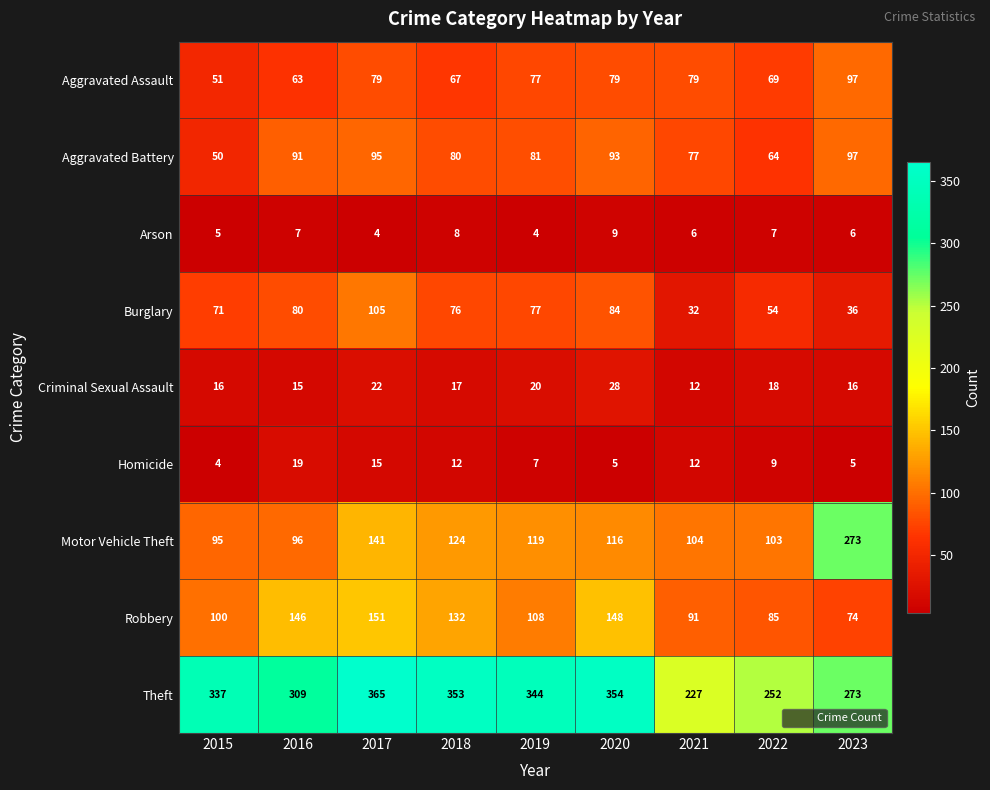

What is the approximate value of Criminal Sexual Assault at 2015, to the nearest 5?

15